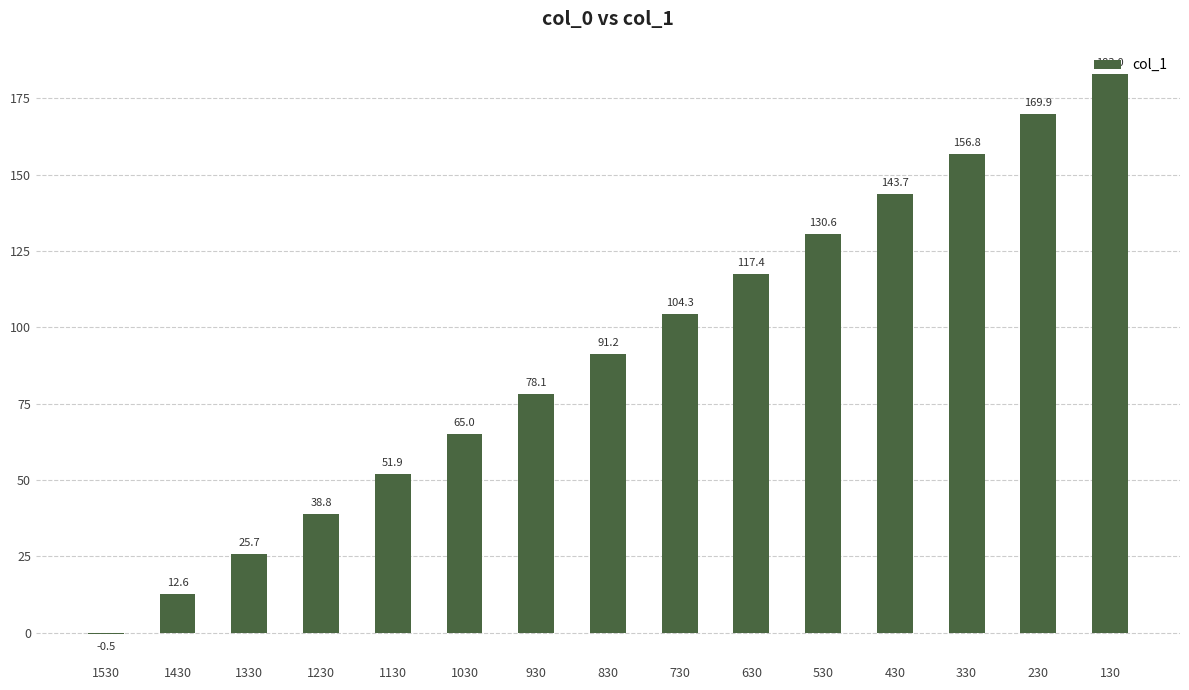

At which category does the chart reach its peak across all series?

130